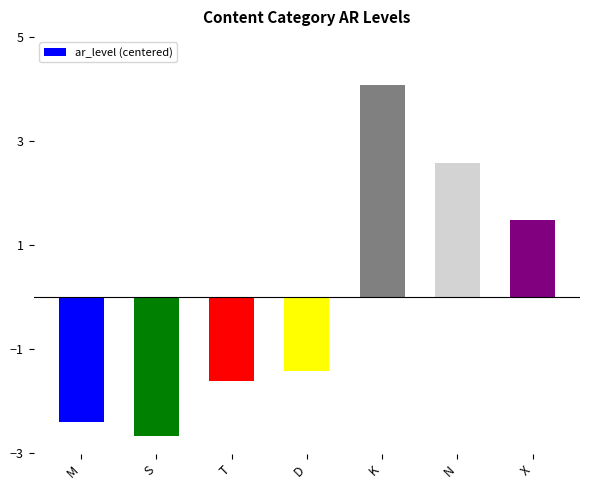

At which category does the chart reach its peak across all series?

K